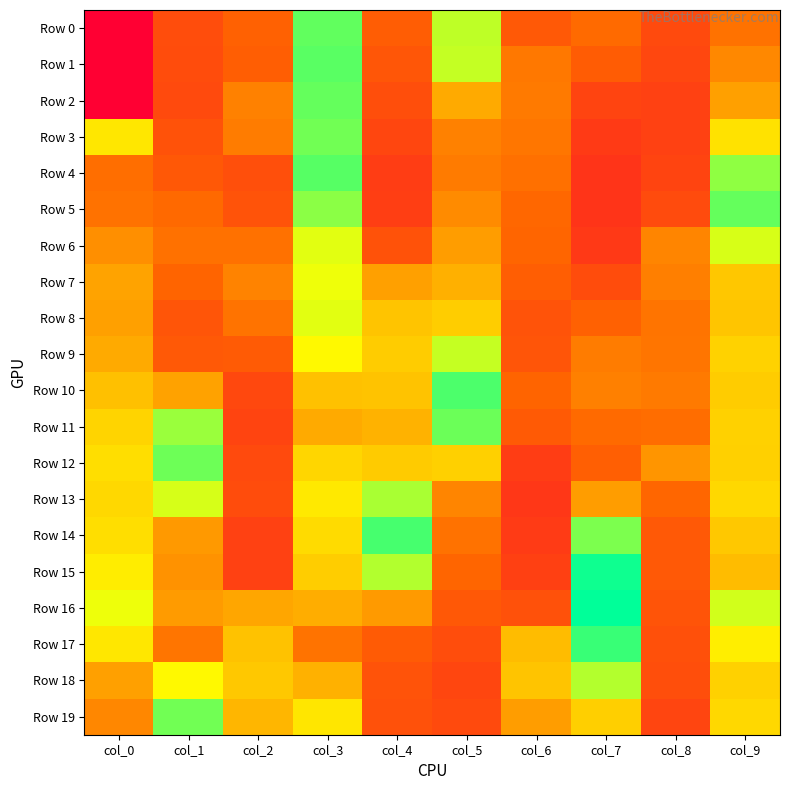

How many series are shown in this chart?

20